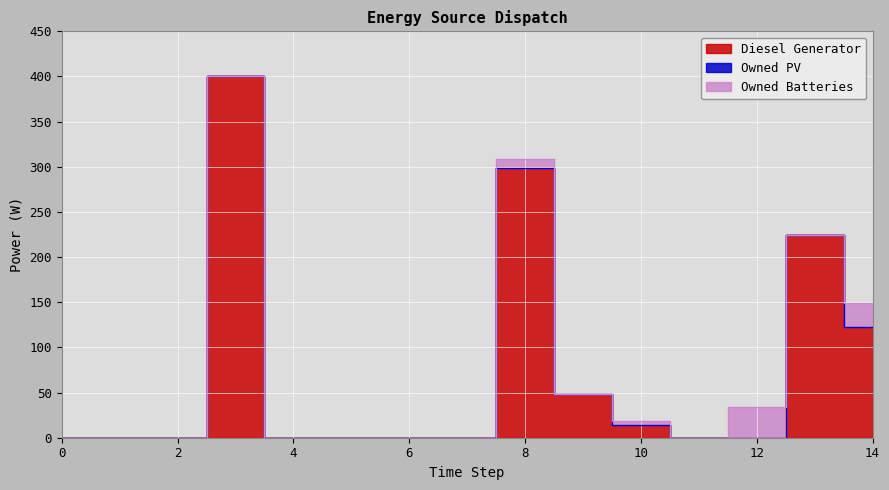

What is the highest value of the Owned Batteries series?

34